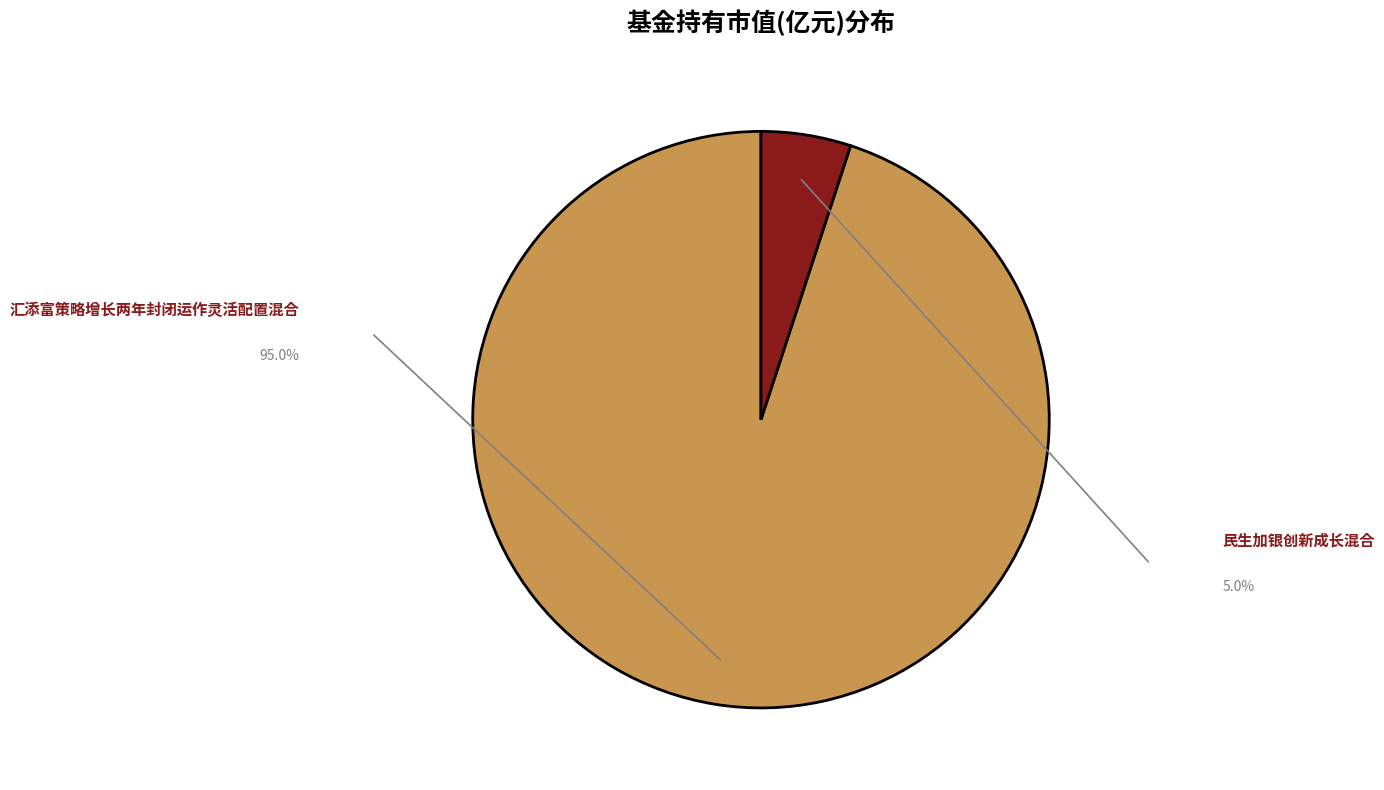

Does any single category account for the majority?

Yes